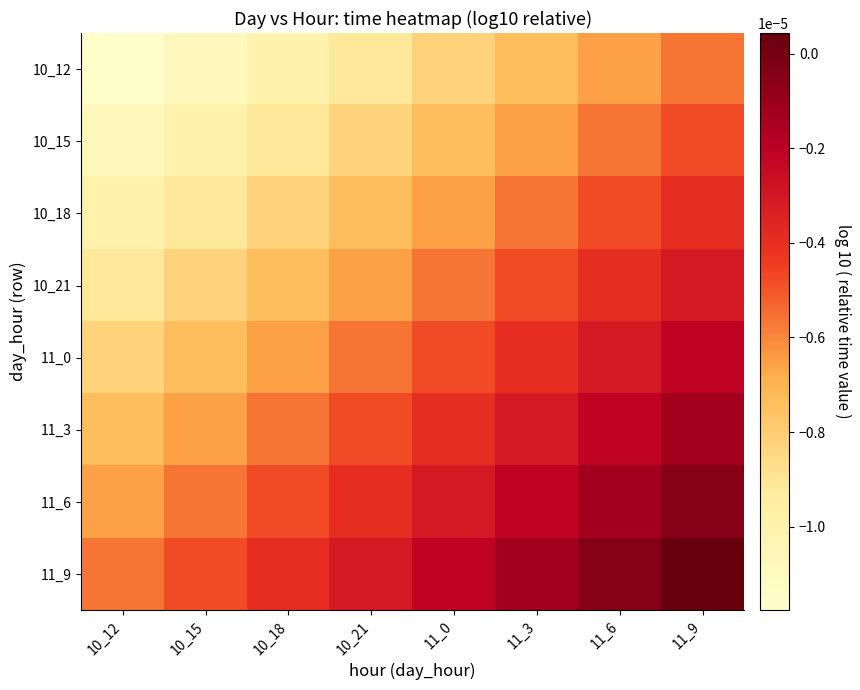

How many data points does each series have?

8